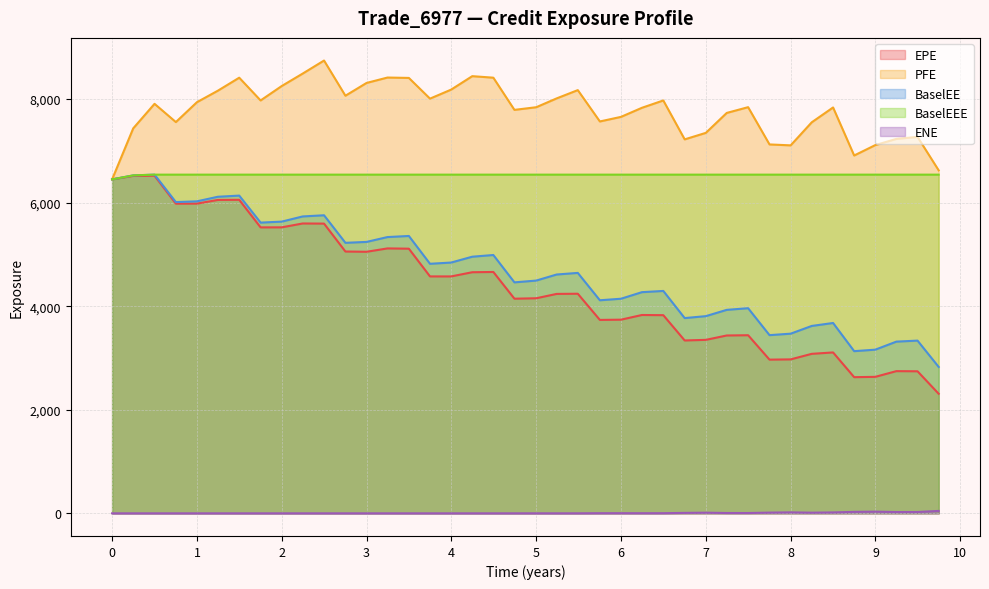

The EPE series shows 6515.3 at 0.248873. True or false?

True